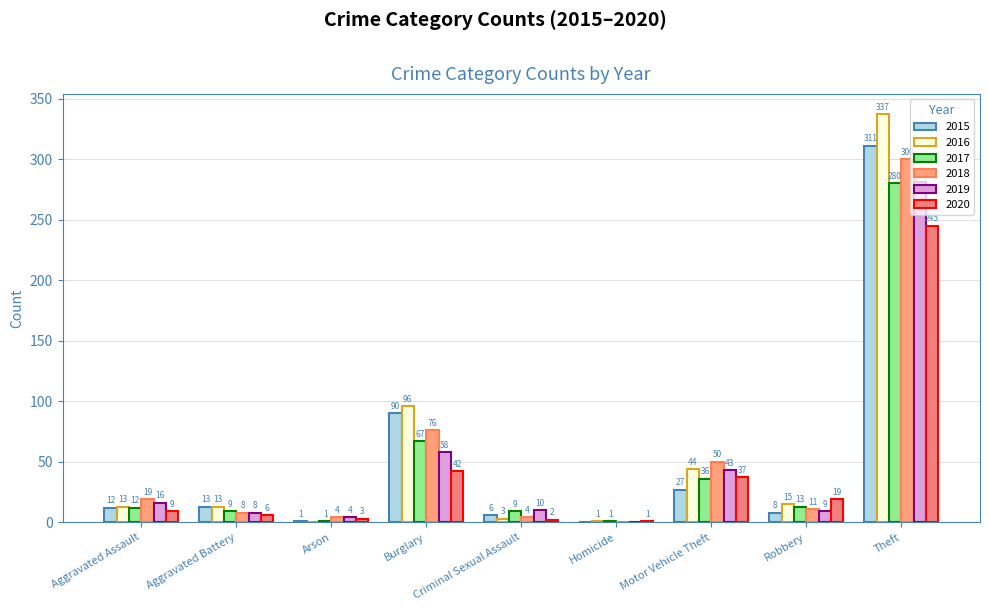

At which category is the sum across all series the highest?

Theft